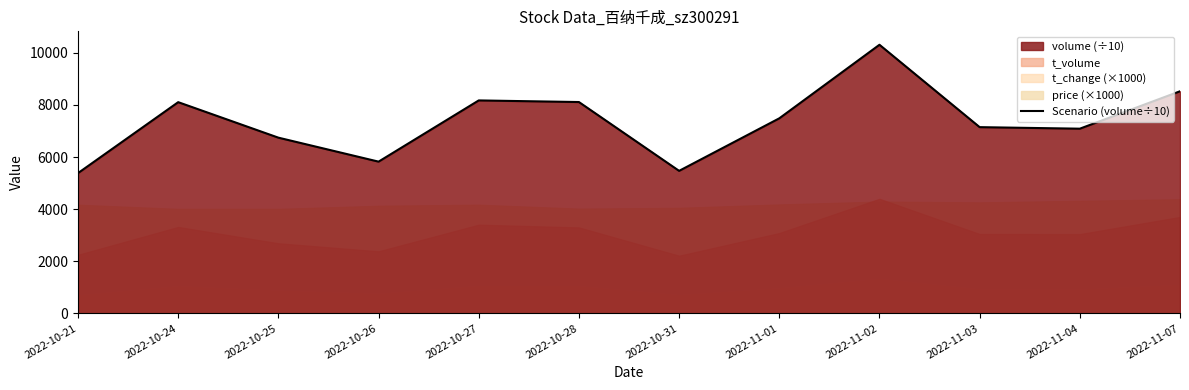

Which has a higher value, 2022-11-01 or 2022-10-25?

2022-11-01